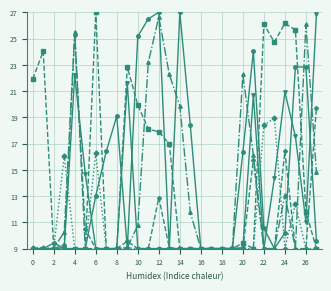

What is the minimum value shown in the chart?

9.0